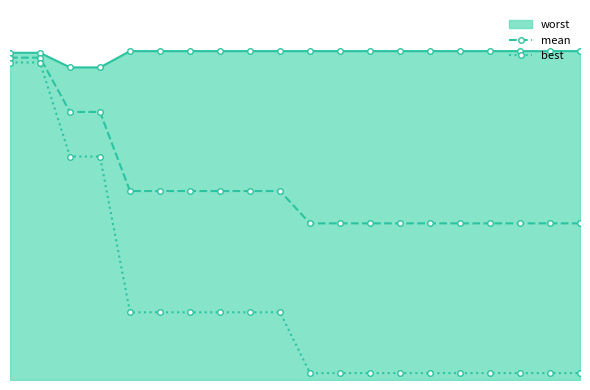

True or false: mean and best cross at least once.

False